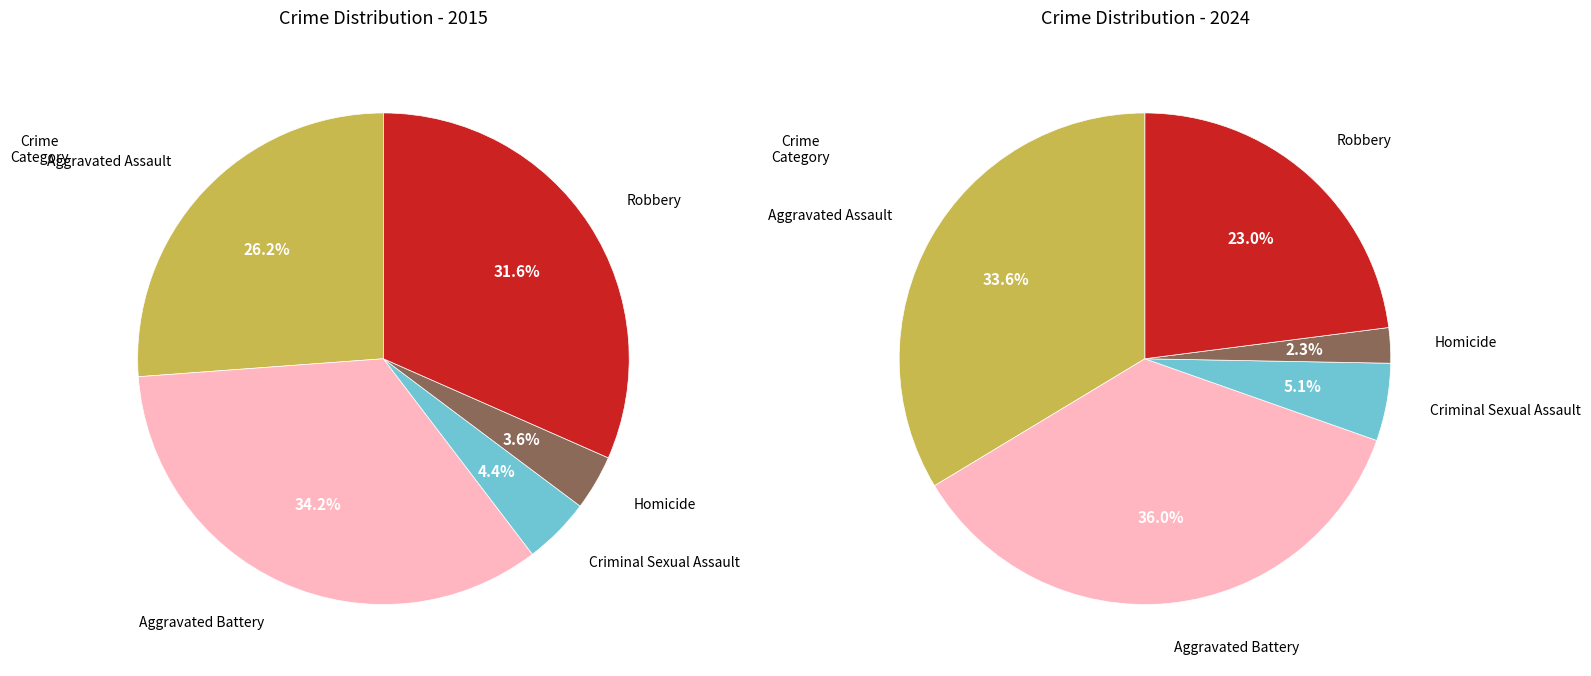

Does Criminal Sexual Assault account for over 50% of the chart?

No